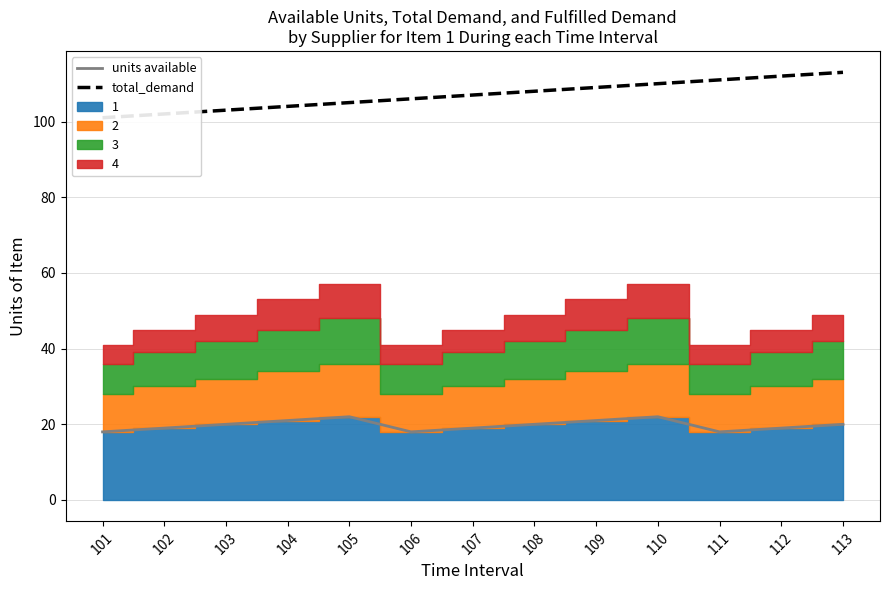

What is the value of the total_demand point at the 10th from the left?

110